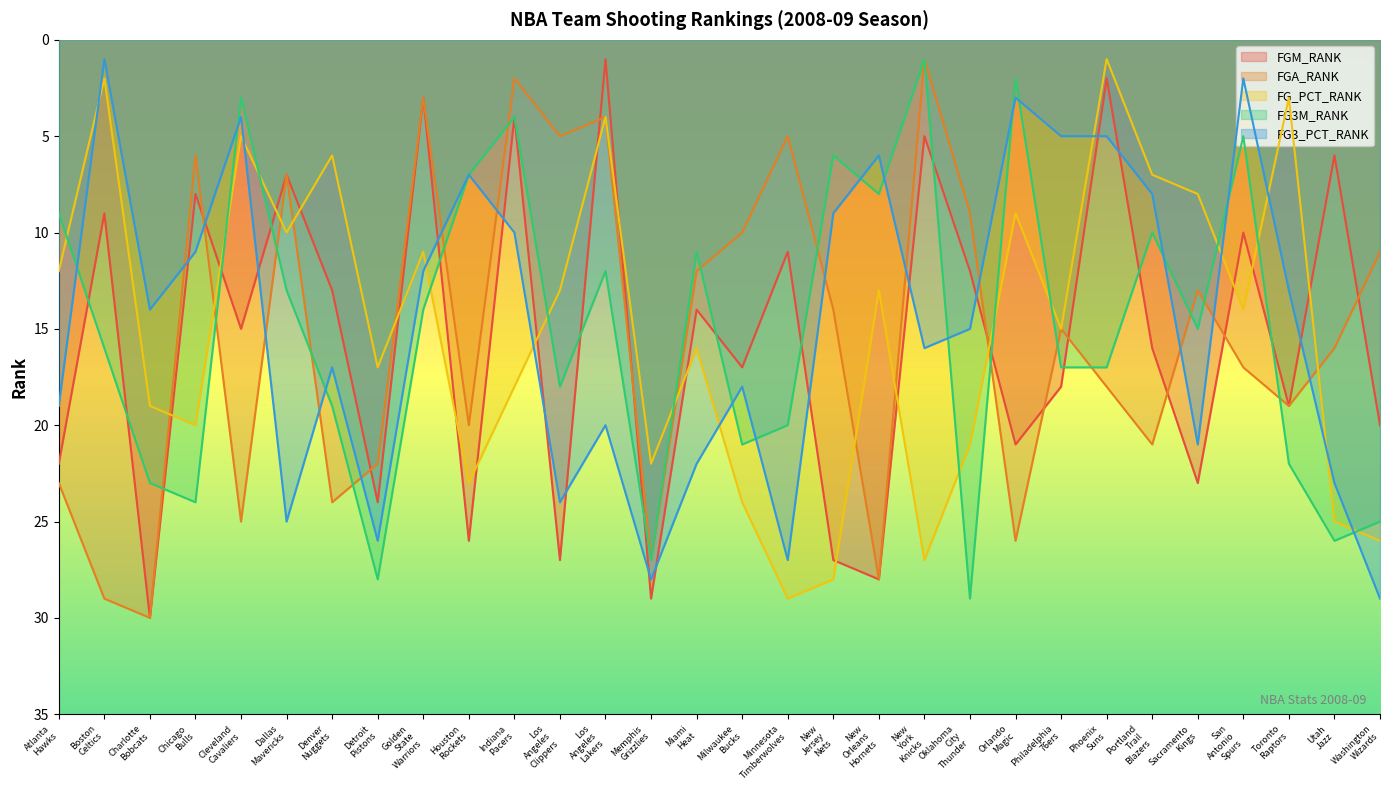

Between Chicago Bulls and Philadelphia 76ers, which is larger?

Philadelphia 76ers